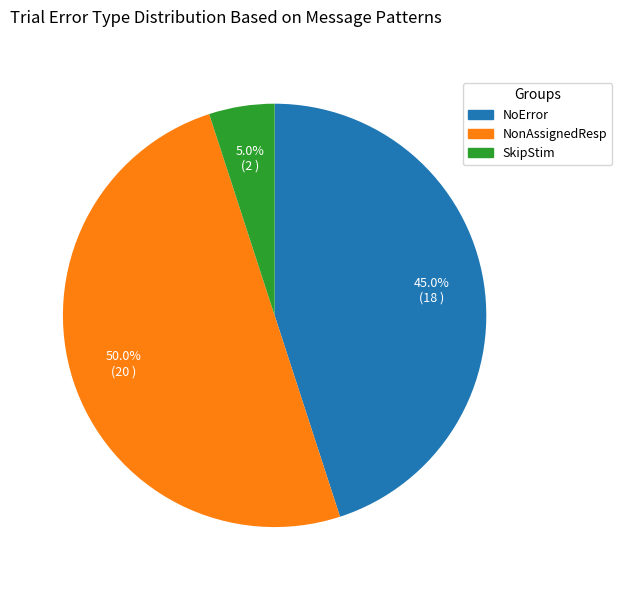

What is the ratio of the value at NonAssignedResp to the value at NoError?

1.1